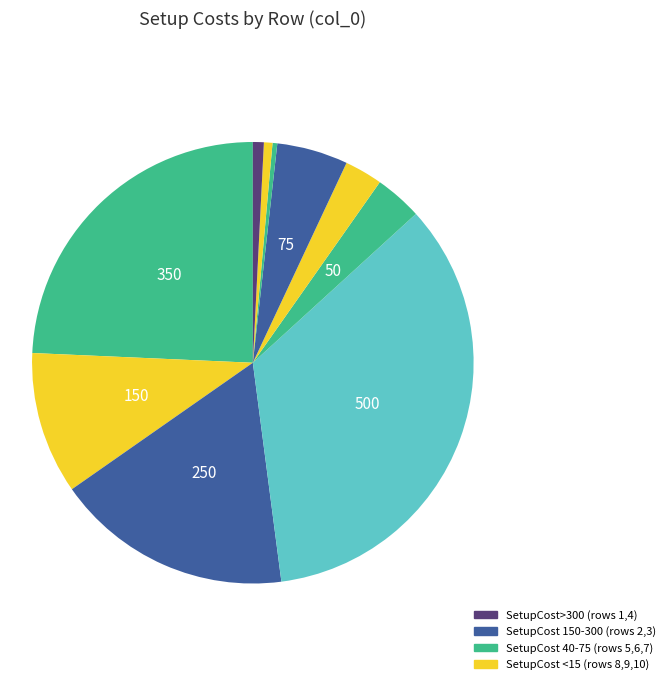

Is there a majority slice in this chart?

No